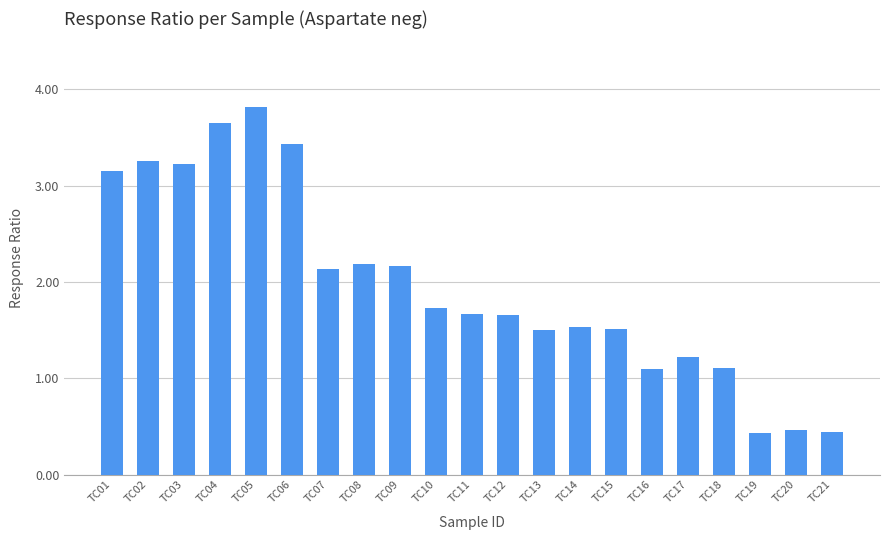

Which has a higher value, TC06 or TC10?

TC06